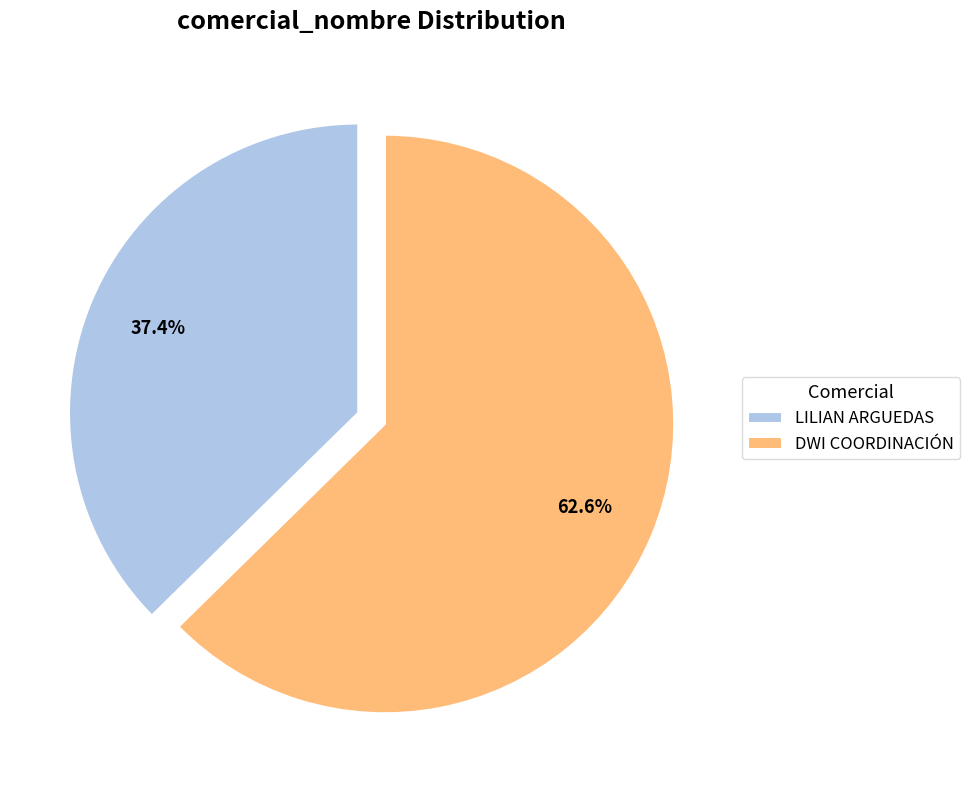

Which category has the smallest portion of the pie?

LILIAN ARGUEDAS